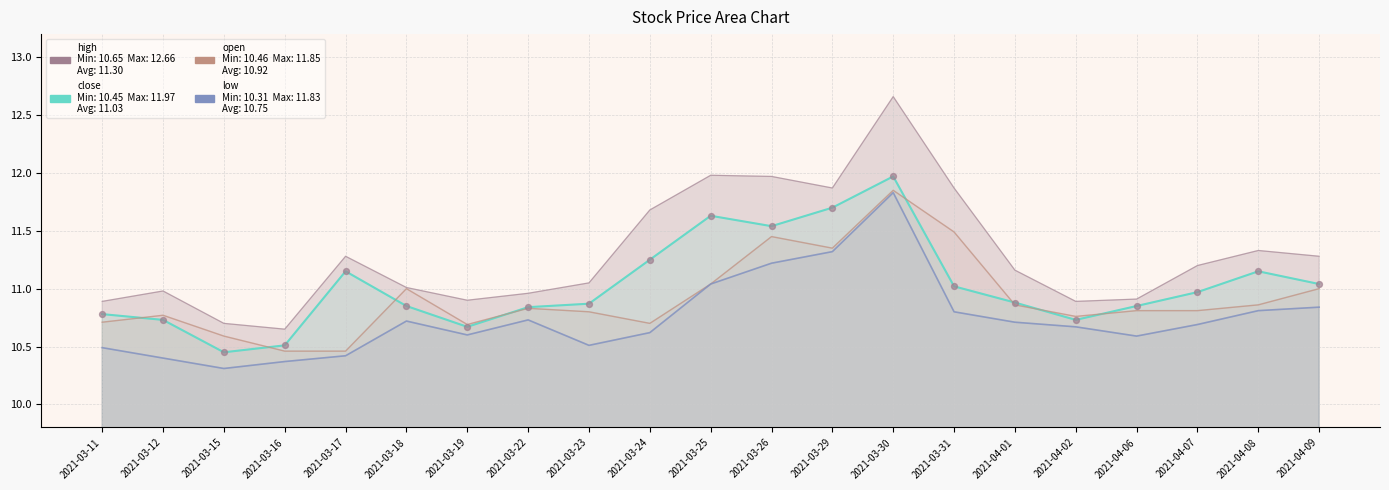

Which series has the largest Y range (max minus min)?

close